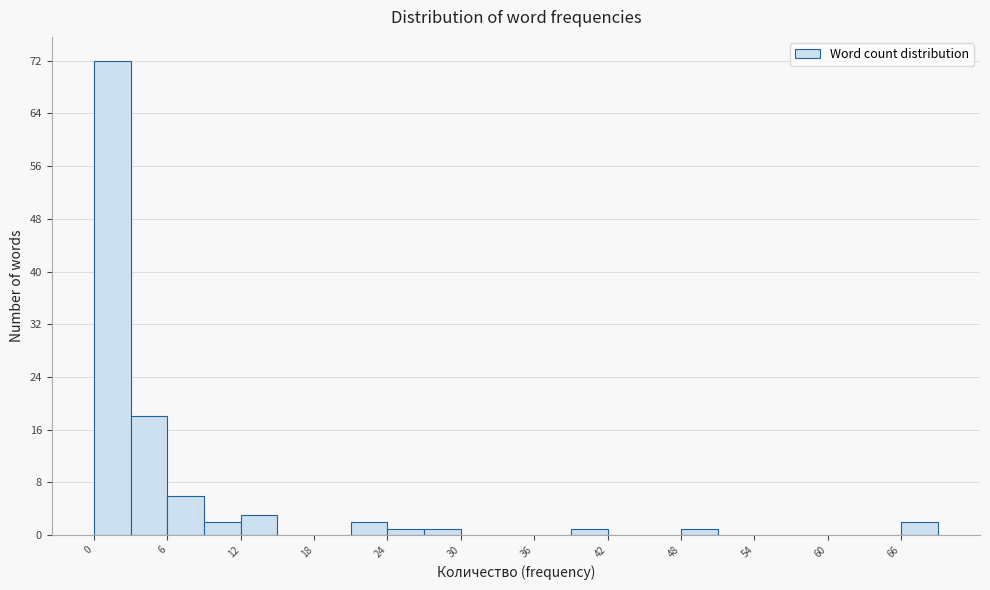

Around what value on the x-axis is the tallest bar? Give the approximate position of its centre, as read against the axis.

2